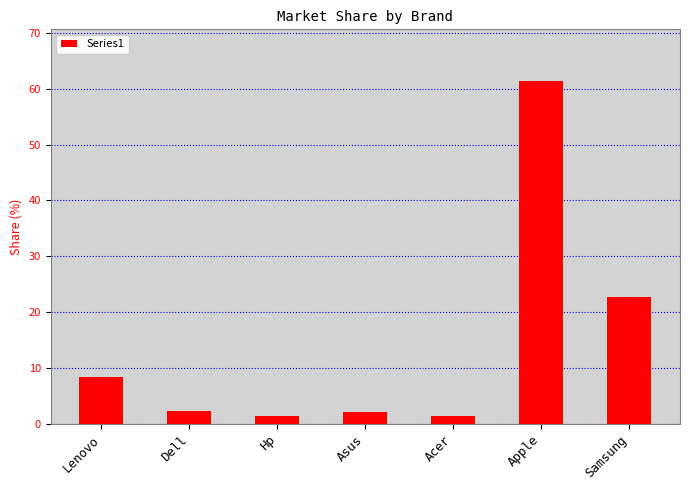

What is the change in value from Lenovo to Hp?

-6.9